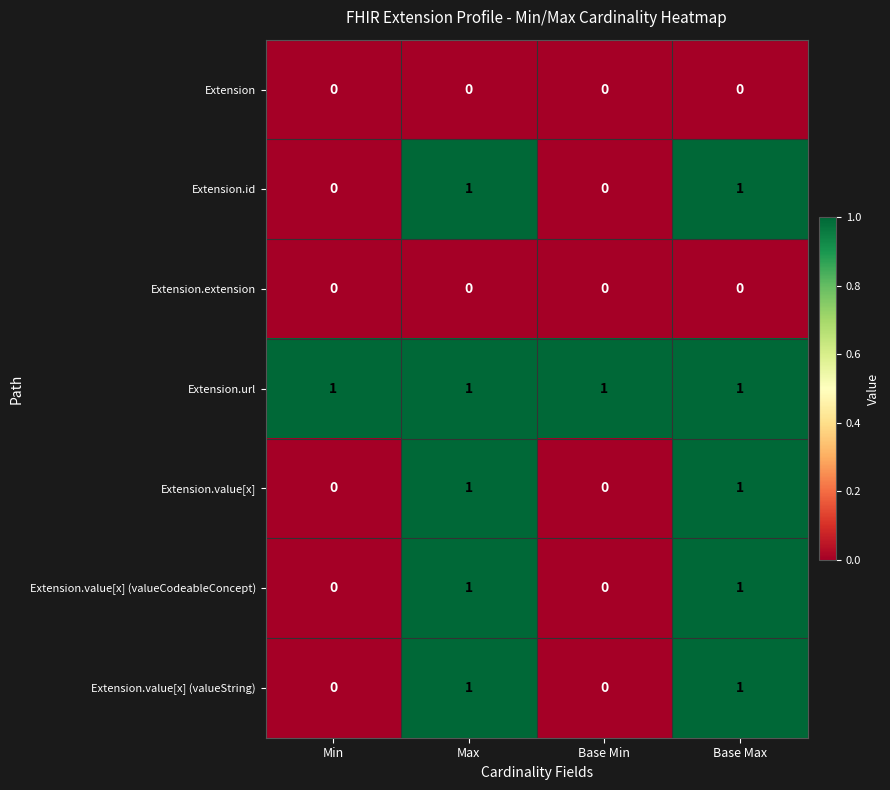

Count the Extension.value[x] values in the range 0 to 1.

4